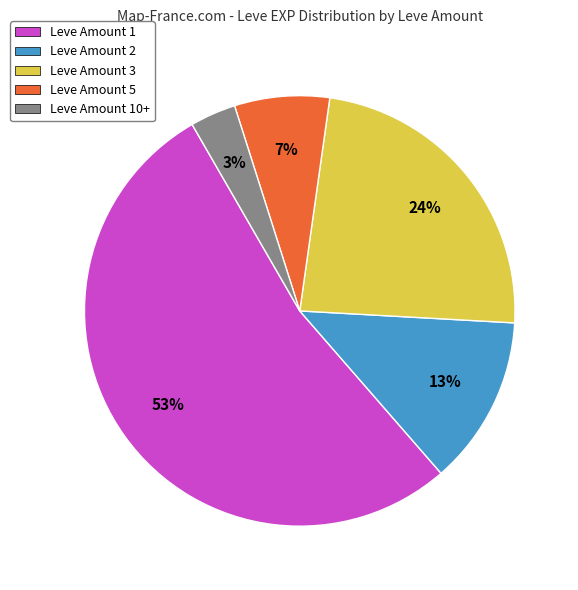

Is the sum of Leve Amount 3 and Leve Amount 2 greater than half?

No